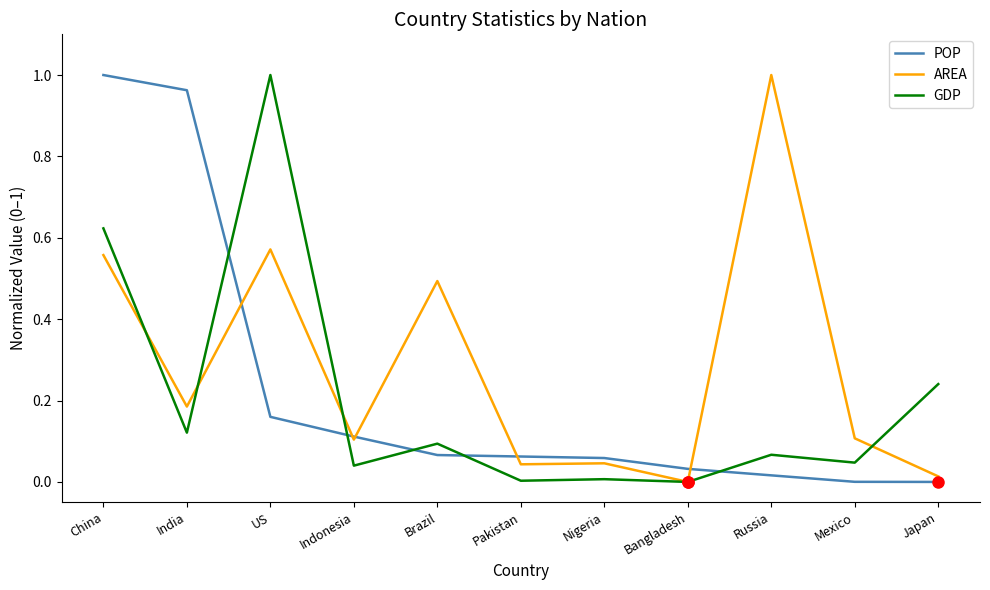

What position from the right is Mexico?

2